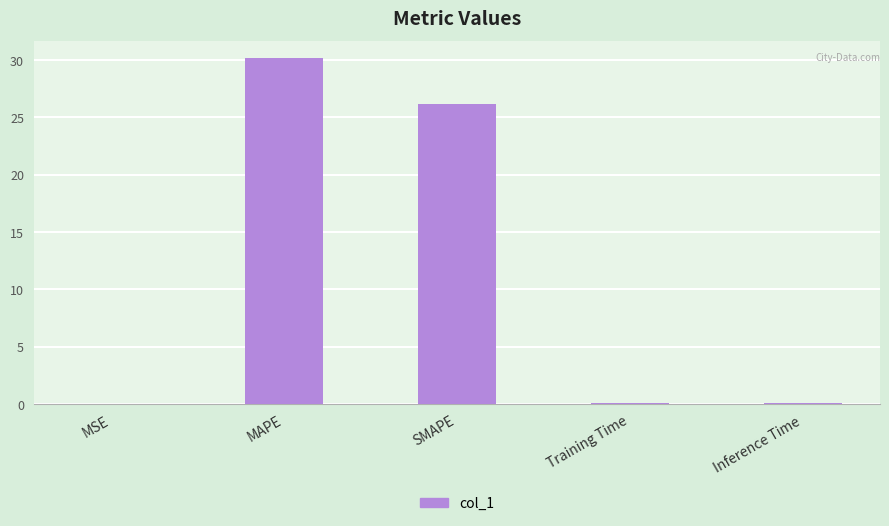

At which label is the value closest to 15?

SMAPE